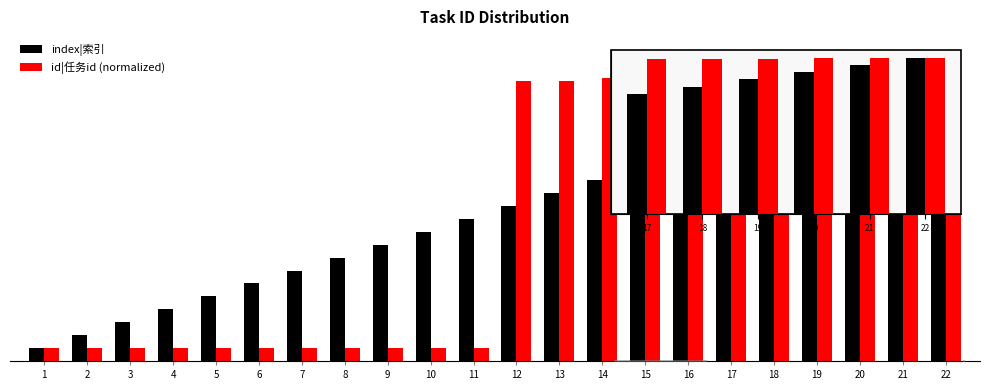

Does the chart contain any negative values?

No